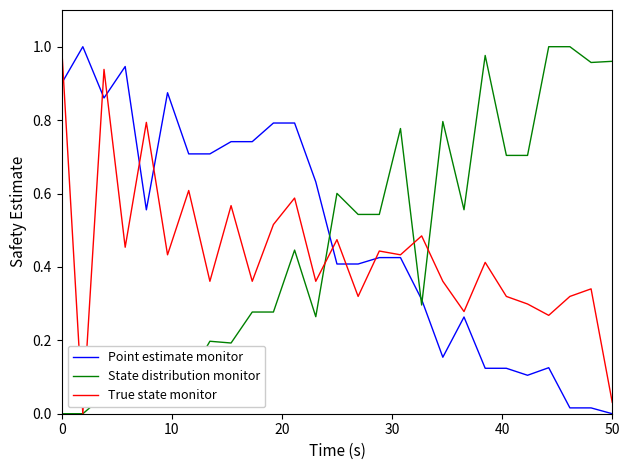

Which series ends up on top after the final intersection of Point estimate monitor and State distribution monitor?

State distribution monitor